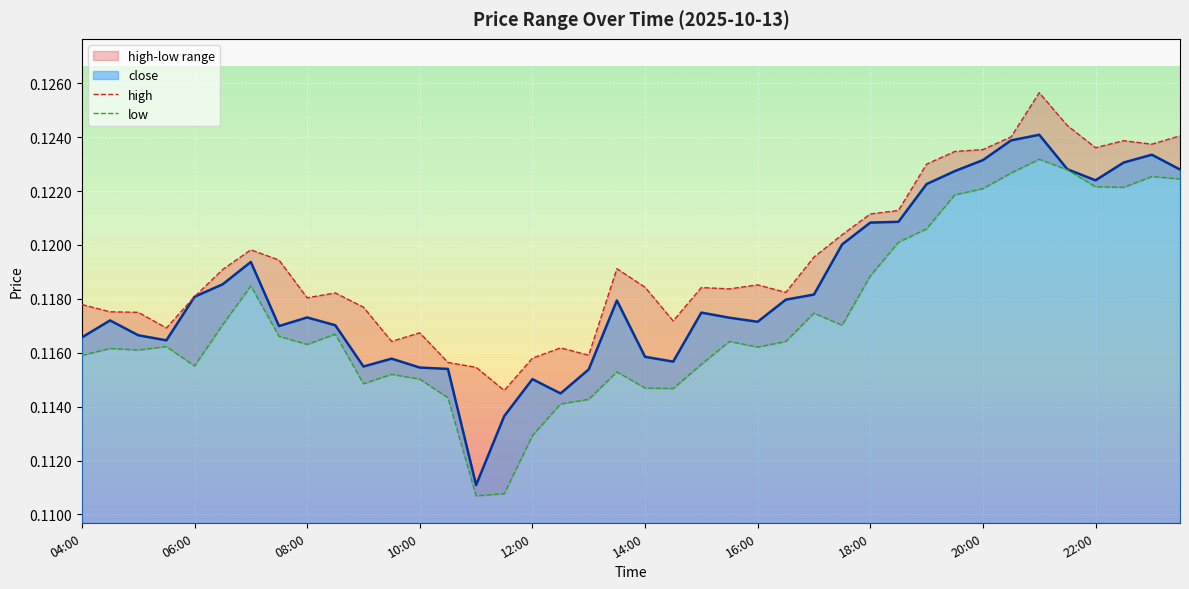

How many data points does each series have?

40